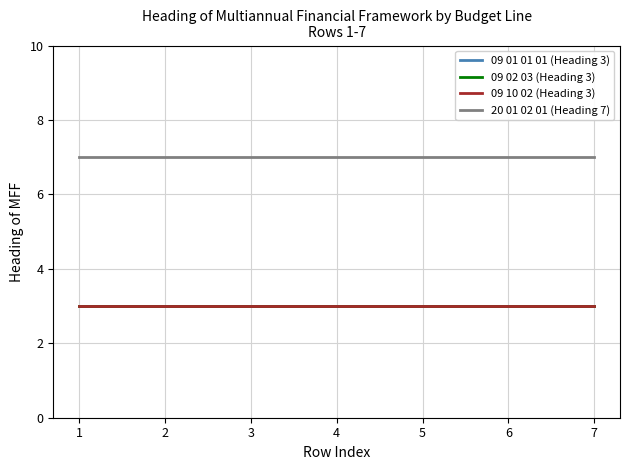

Reading right to left, transcribe all the data shown in this chart.

09 01 01 01 (Heading 3): 7=3	6=3	5=3	4=3	3=3	2=3	1=3
09 02 03 (Heading 3): 7=3	6=3	5=3	4=3	3=3	2=3	1=3
09 10 02 (Heading 3): 7=3	6=3	5=3	4=3	3=3	2=3	1=3
20 01 02 01 (Heading 7): 7=7	6=7	5=7	4=7	3=7	2=7	1=7